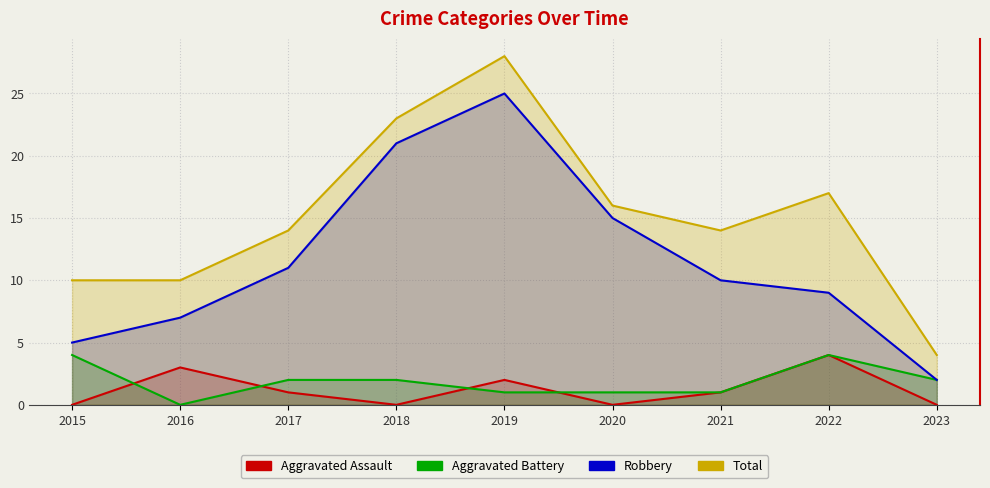

At 2016, list the series in order from smallest to largest.

Aggravated Battery, Aggravated Assault, Robbery, Total